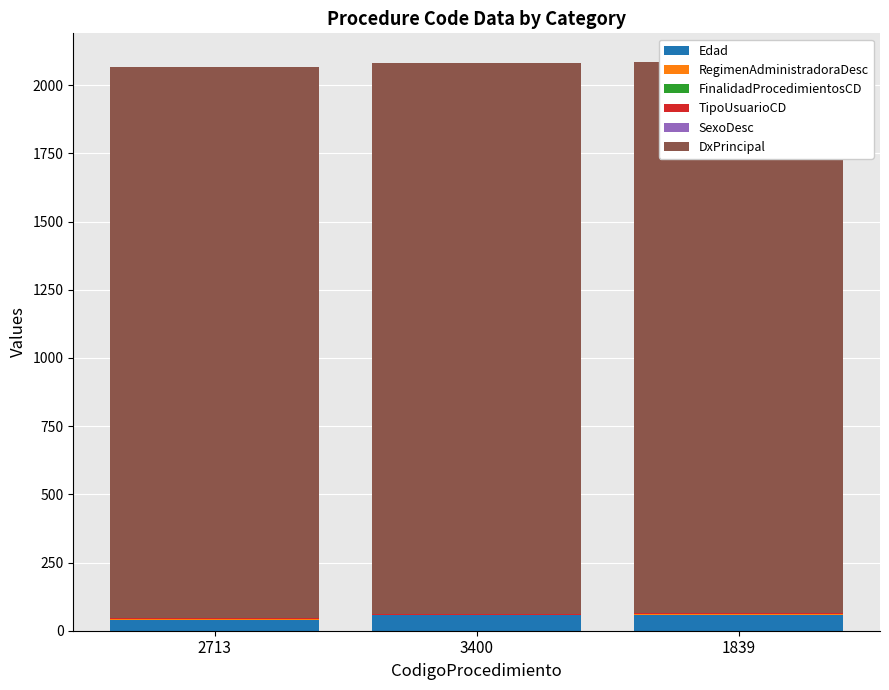

What position from the left is 1839?

3